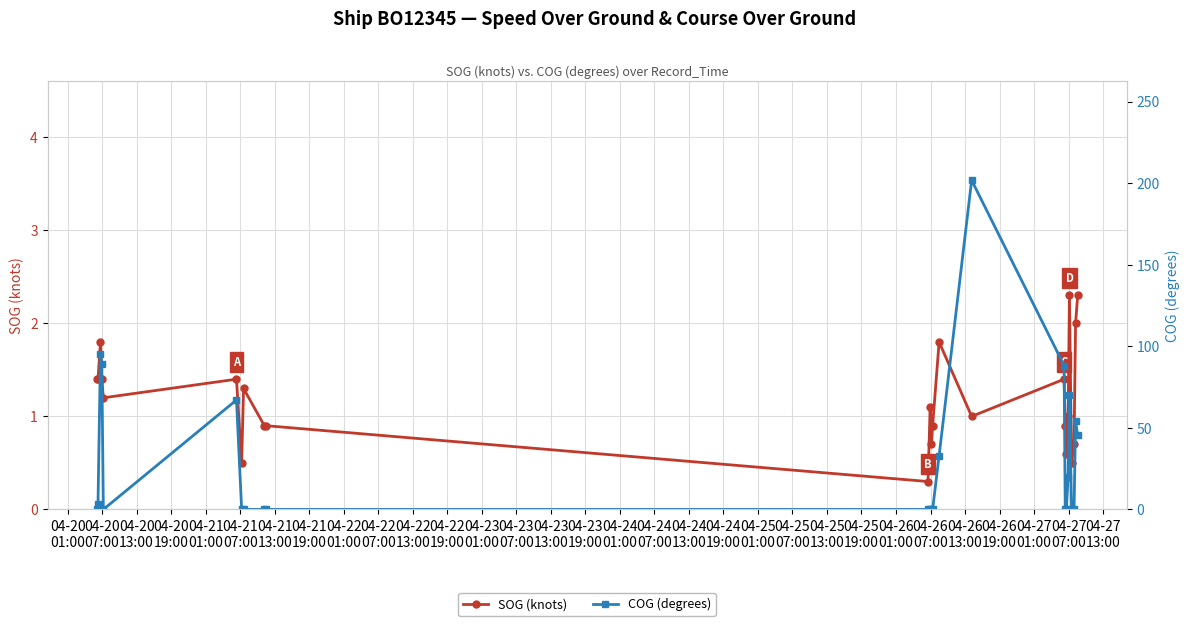

What is the value of the SOG (knots) point at the 18th from the left?

0.9